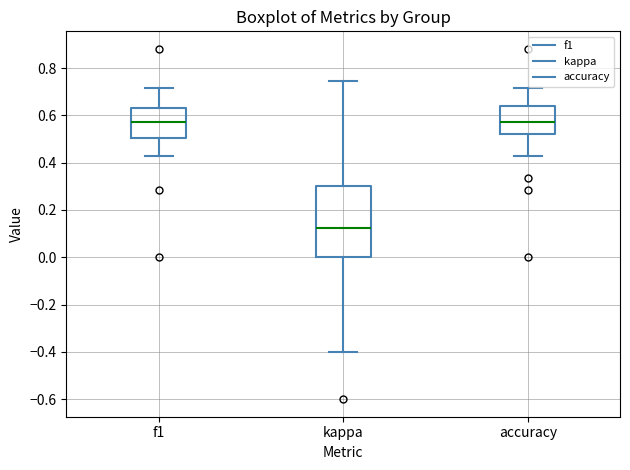

Reading left to right, read every box against the y-axis: the position of its median line, the range the box covers, and the ends of its whiskers. The values are not printed on the chart, so give them approximately, as read against the axis.

f1: median 0.58, box 0.50 to 0.64, whiskers 0.42 to 0.72
kappa: median 0.12, box 0.00 to 0.30, whiskers -0.40 to 0.74
accuracy: median 0.58, box 0.52 to 0.64, whiskers 0.42 to 0.72